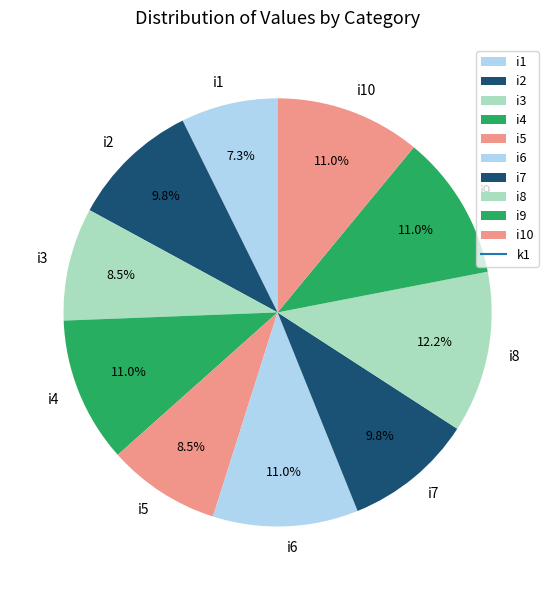

Approximately how many times larger is the value at i4 compared to i6?

1.0